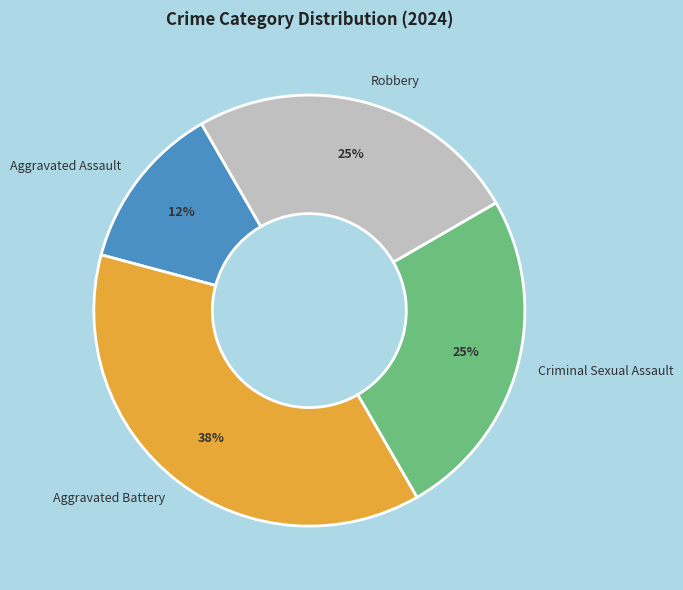

Does any single category account for the majority?

No